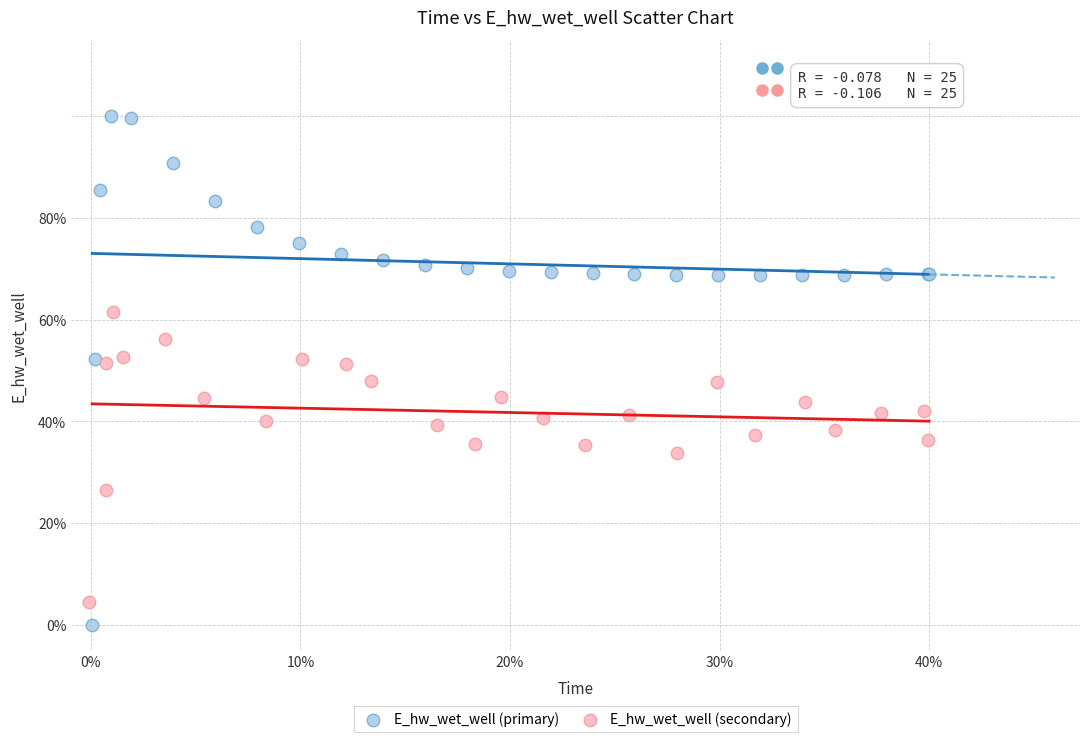

Which series contains the lowest Y value?

E_hw_wet_well (primary)